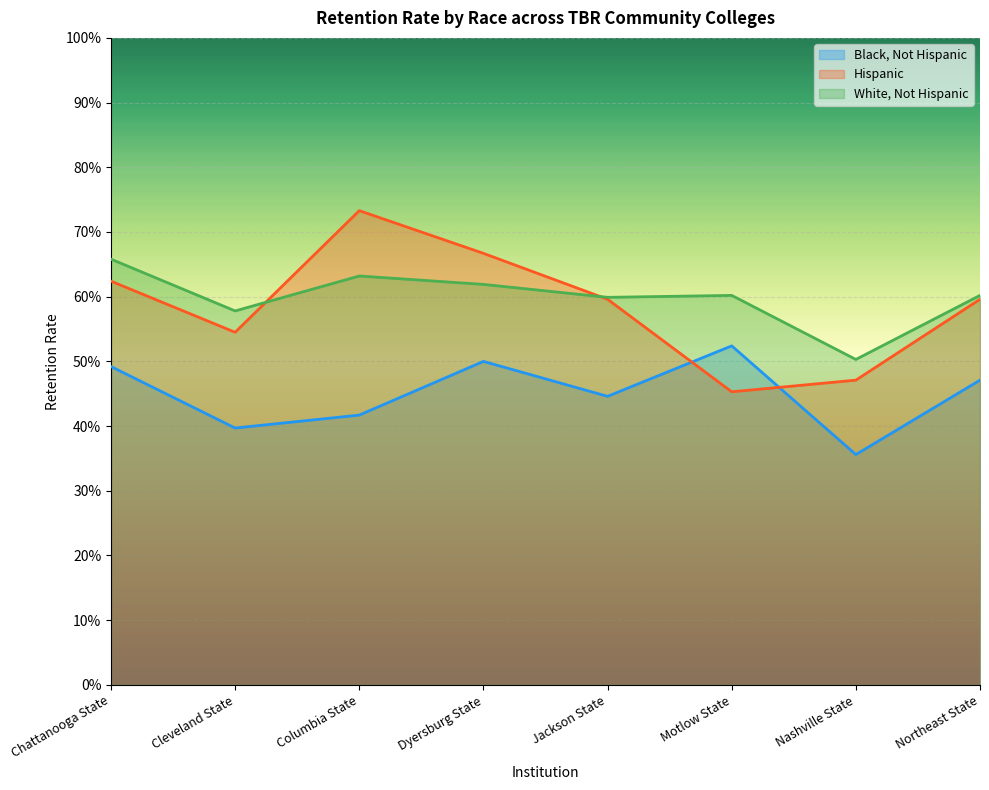

How many lines are shown in the chart?

3